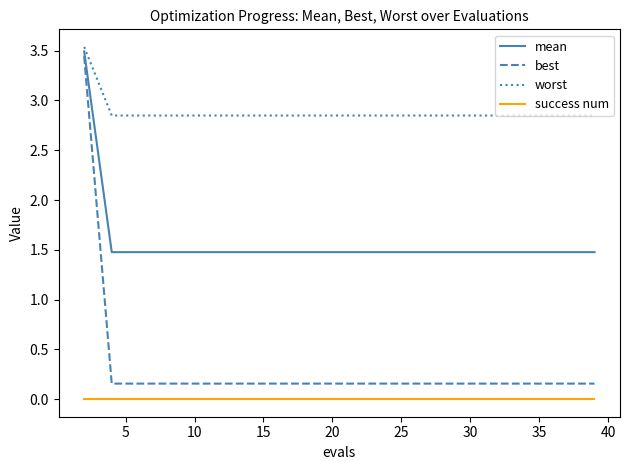

What is the difference between the maximum and minimum values in the worst series?

0.7